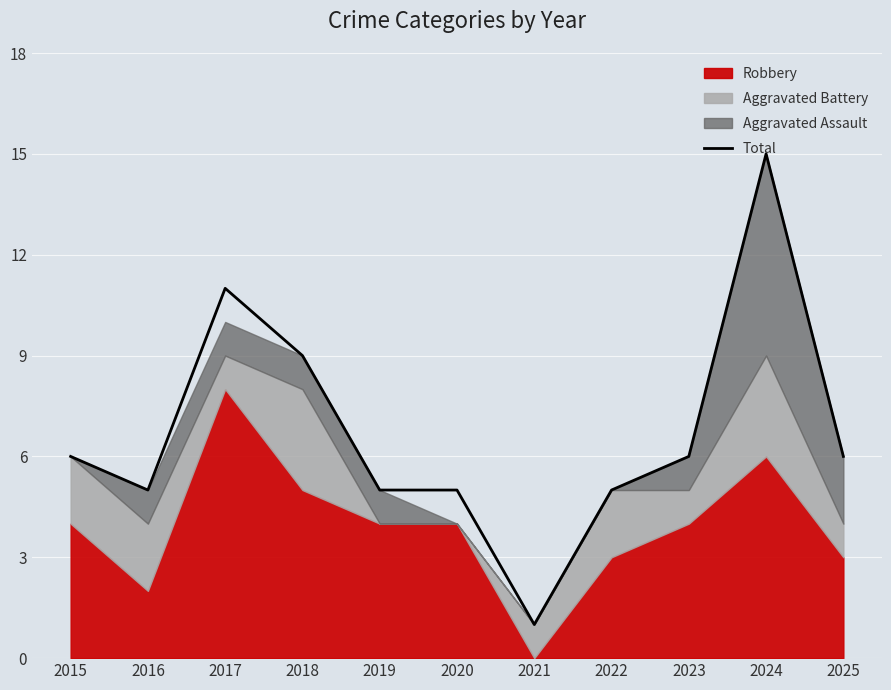

Reading left to right, list all the values displayed in this chart.

6	5	11	9	5	5	1	5	6	15	6